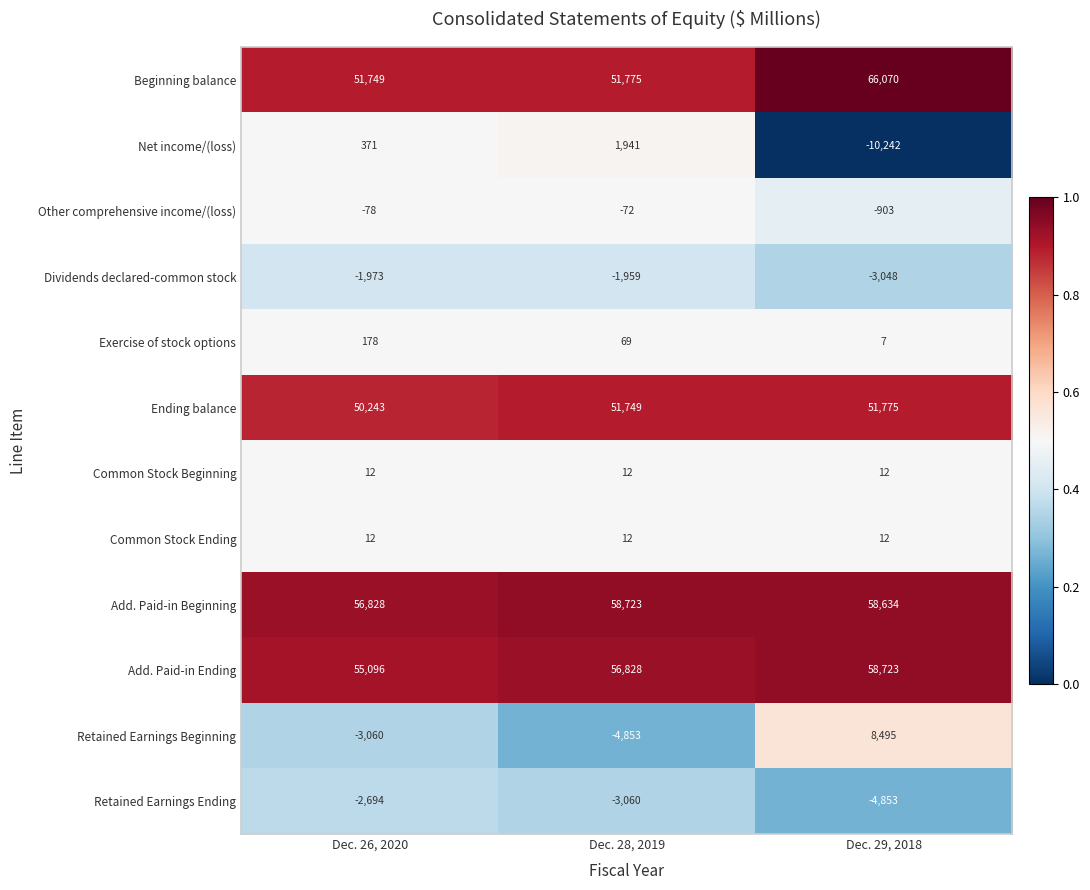

Which series has the largest total across all categories?

Add. Paid-in Beginning